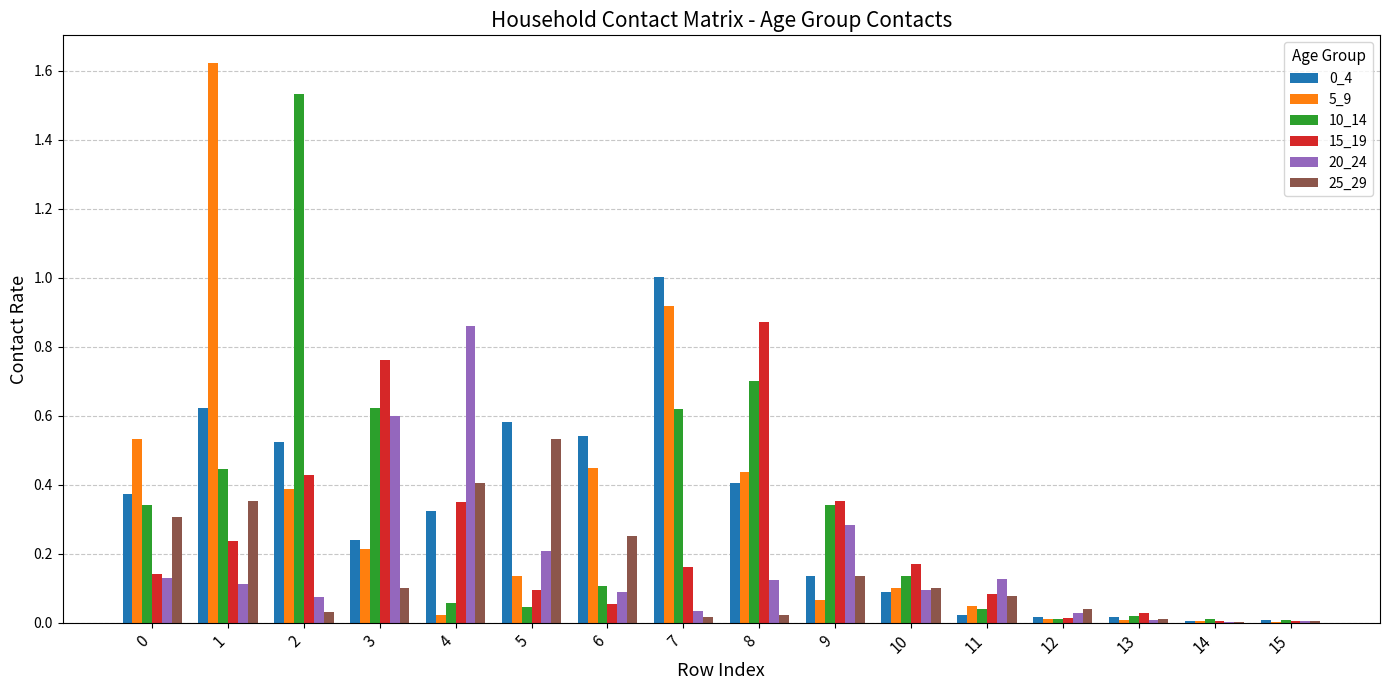

True or false: 5_9 has a value of 0.1 at 11.

False